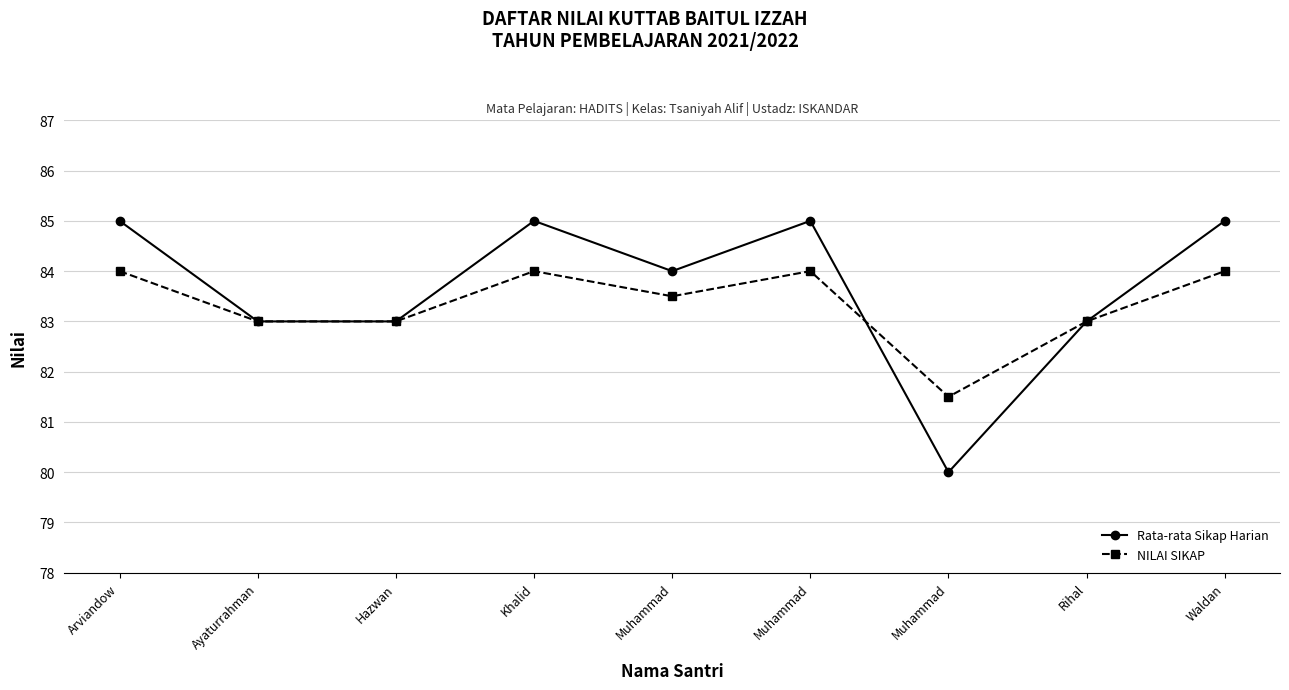

At which category does Rata-rata Sikap Harian reach its first local valley?

Muhammad